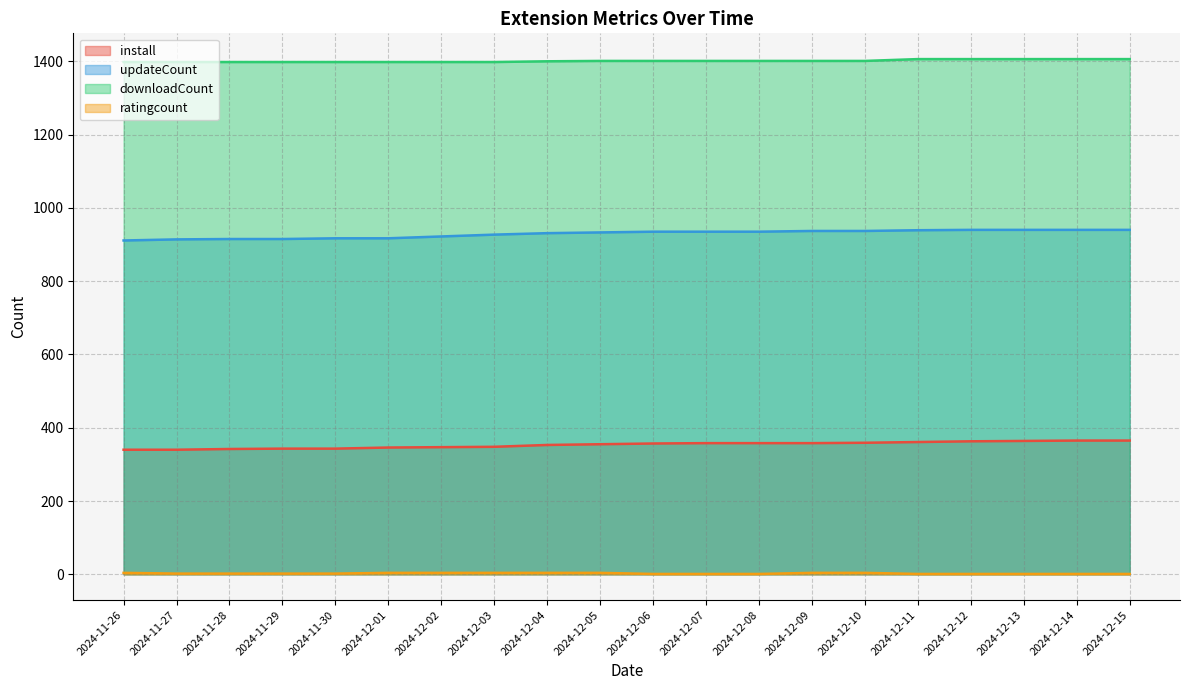

What is the label of the 3rd point from the right?

2024-12-13